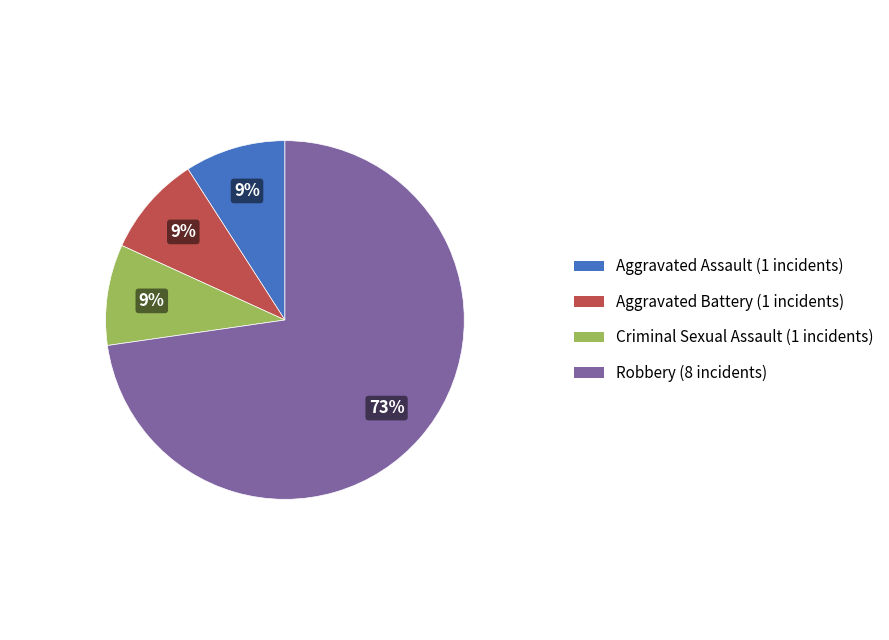

To the nearest percent, what percentage of the pie is Robbery?

73%